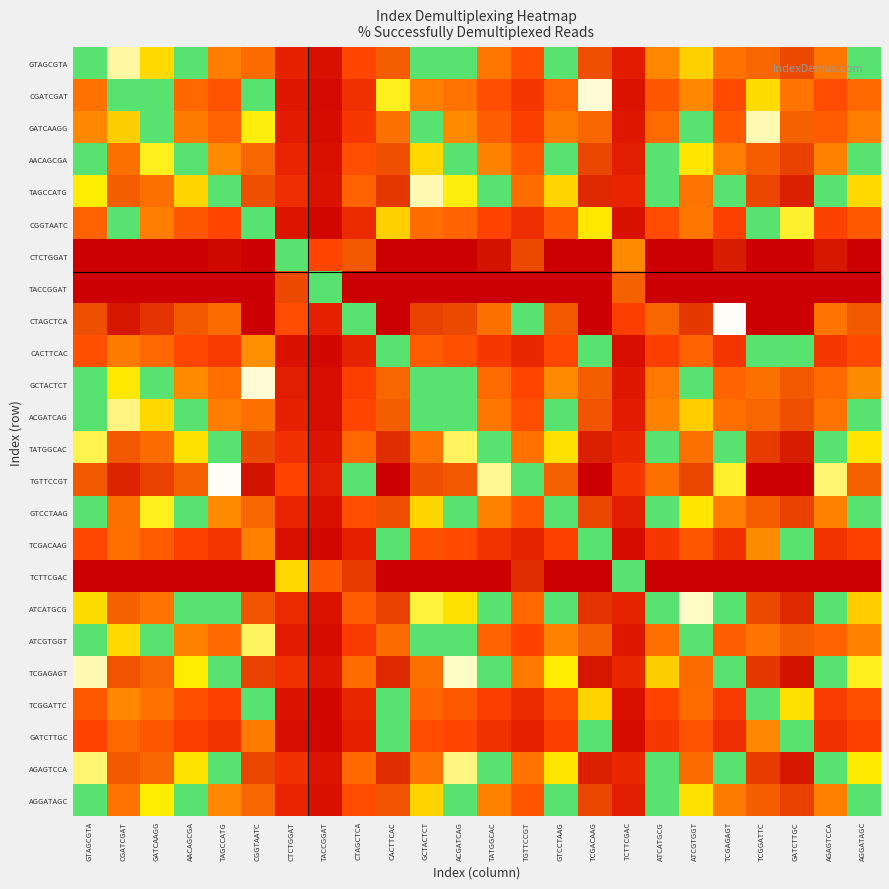

What is the spread (max minus min) of values at GTAGCGTA?

0.8